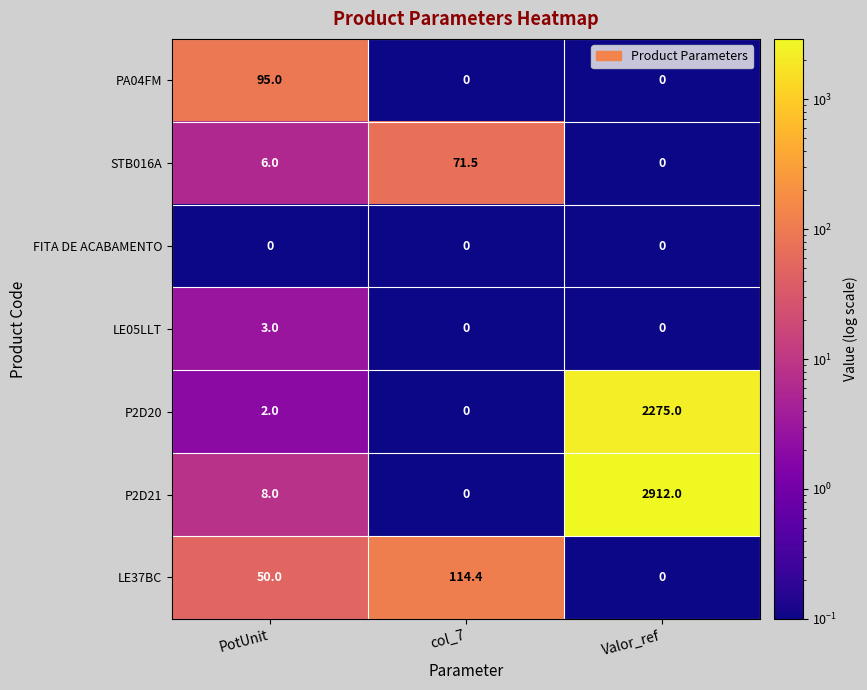

What is the total value across all series at Valor_ref?

5187.0